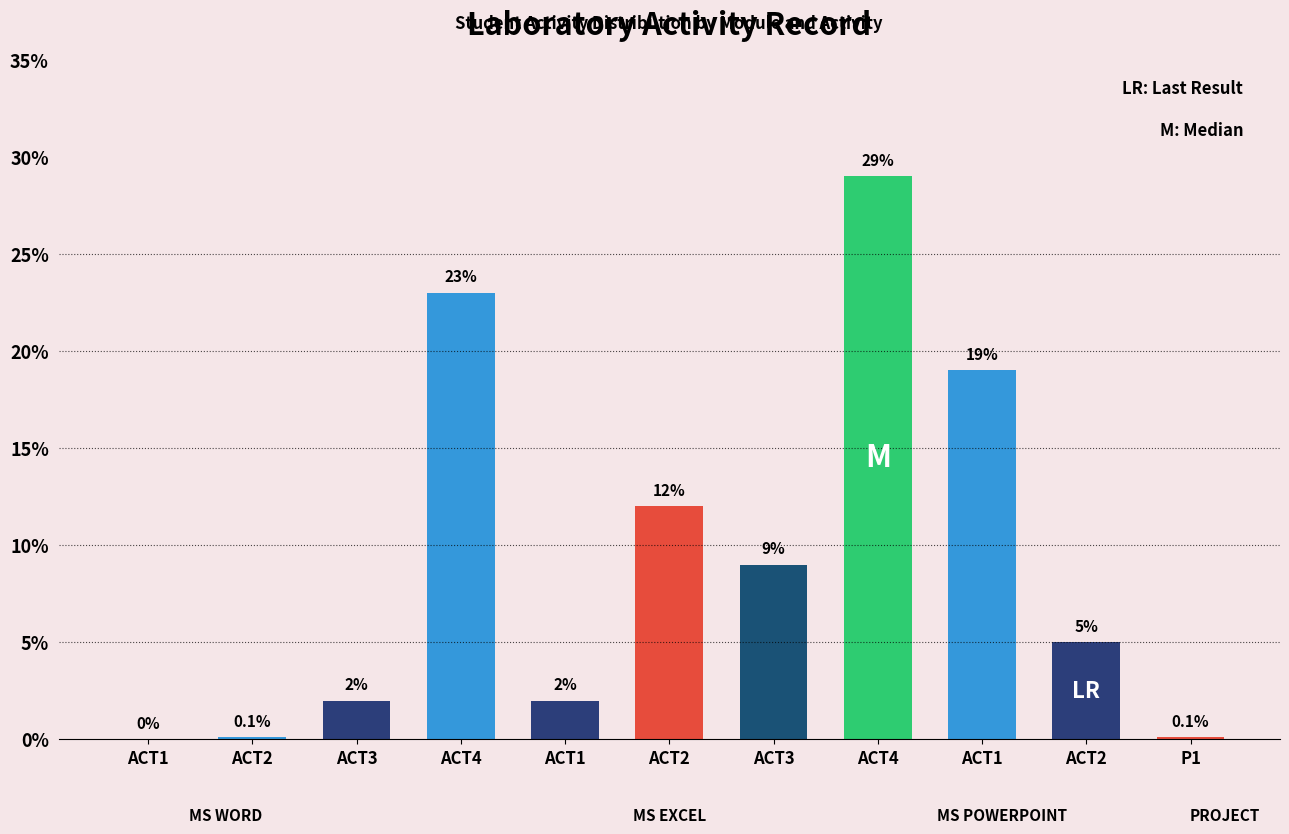

How many data points does each series have?

11